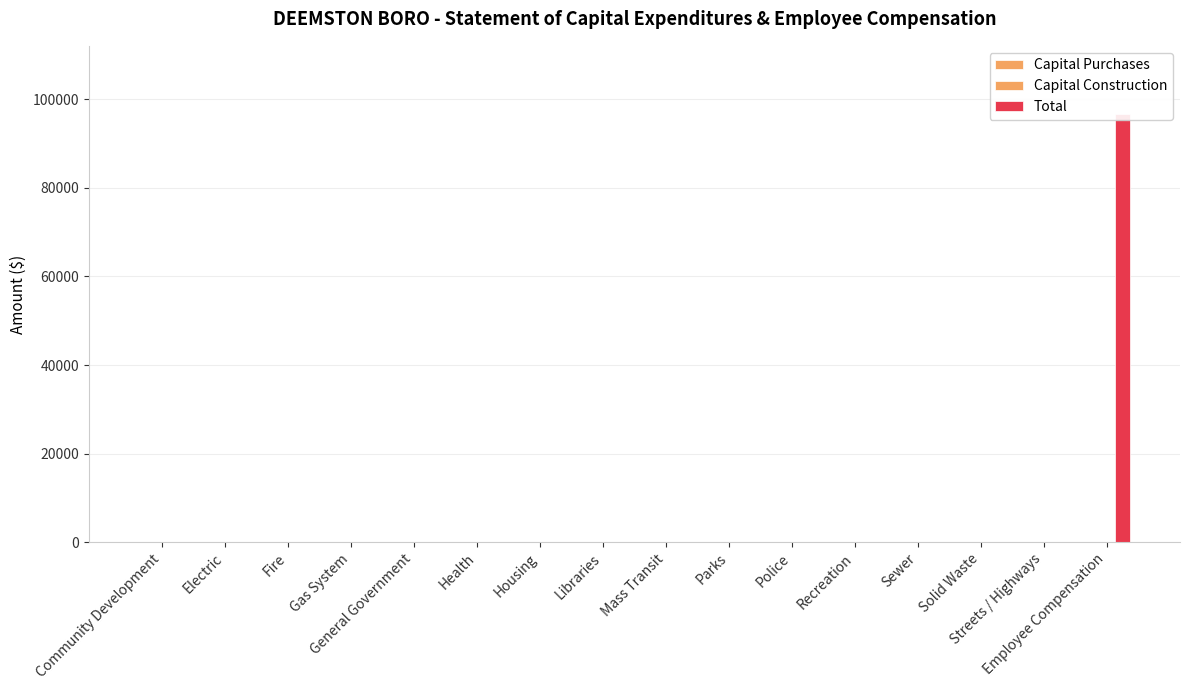

What is the label of the 2nd bar from the left?

Electric